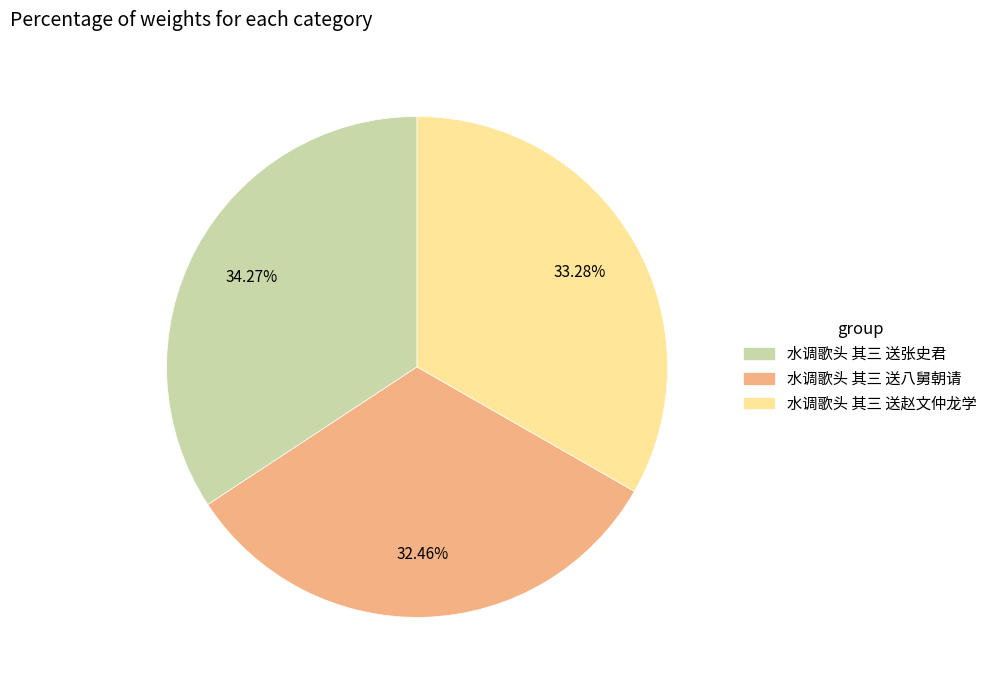

Combined, what portion of the pie is 水调歌头 其三 送张史君 and 水调歌头 其三 送八舅朝请?

66.7%